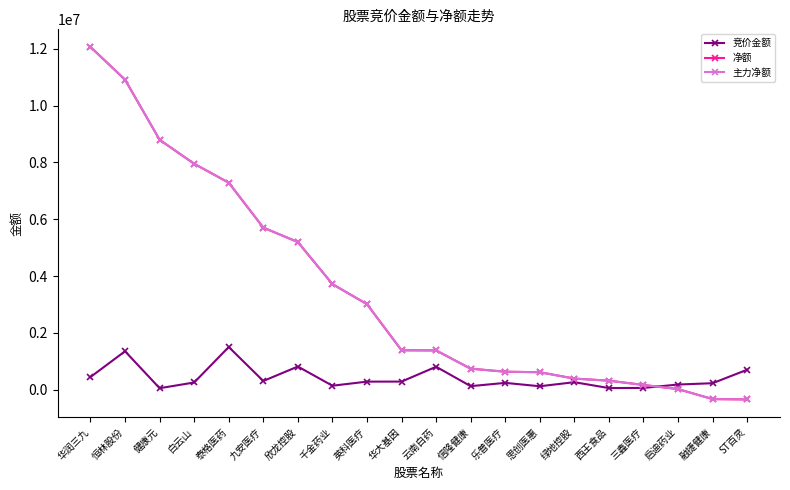

The 净额 series shows 7953173 at 白云山. True or false?

True